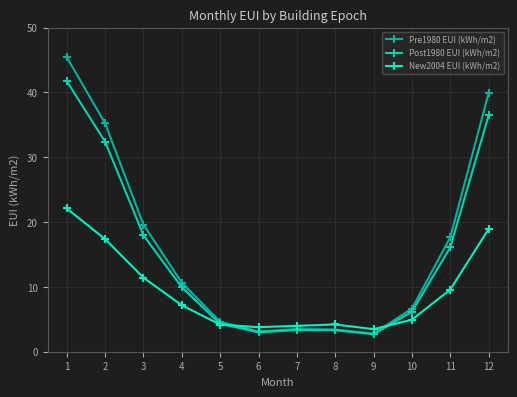

How many values in the Post1980 EUI (kWh/m2) series are below 9?

6